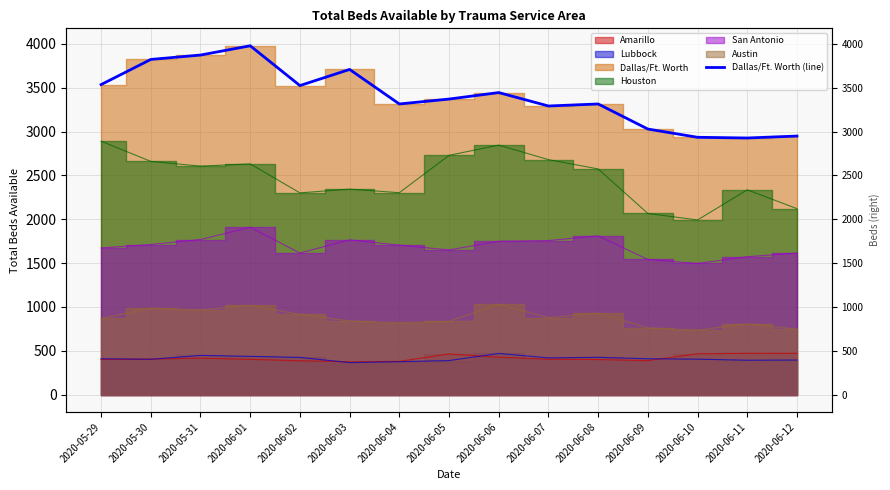

Where does the data first go above 3370?

2020-05-29